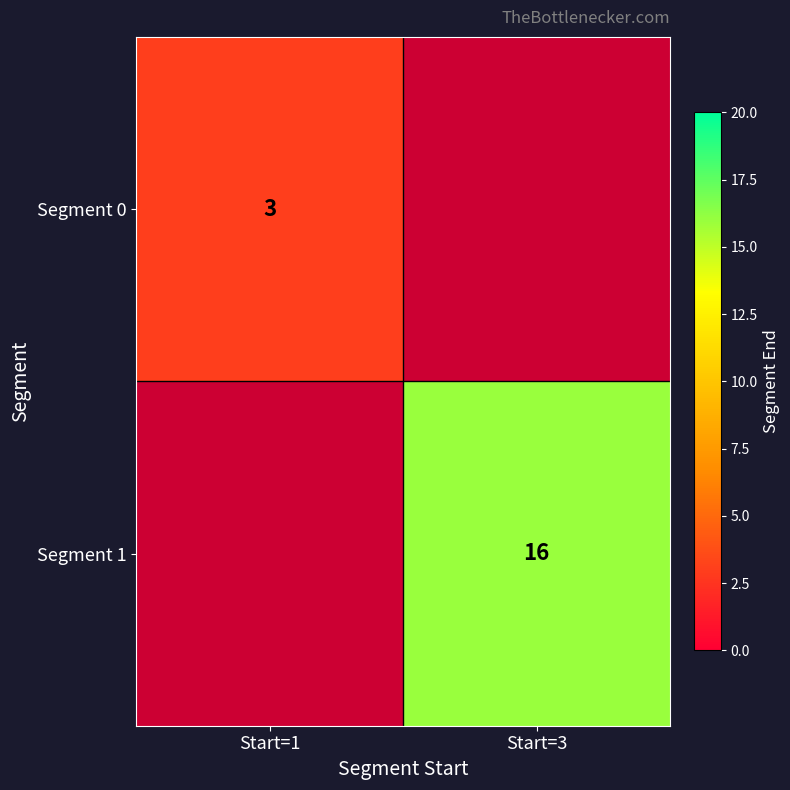

Between Start=3 and Start=1, which is larger?

Start=1